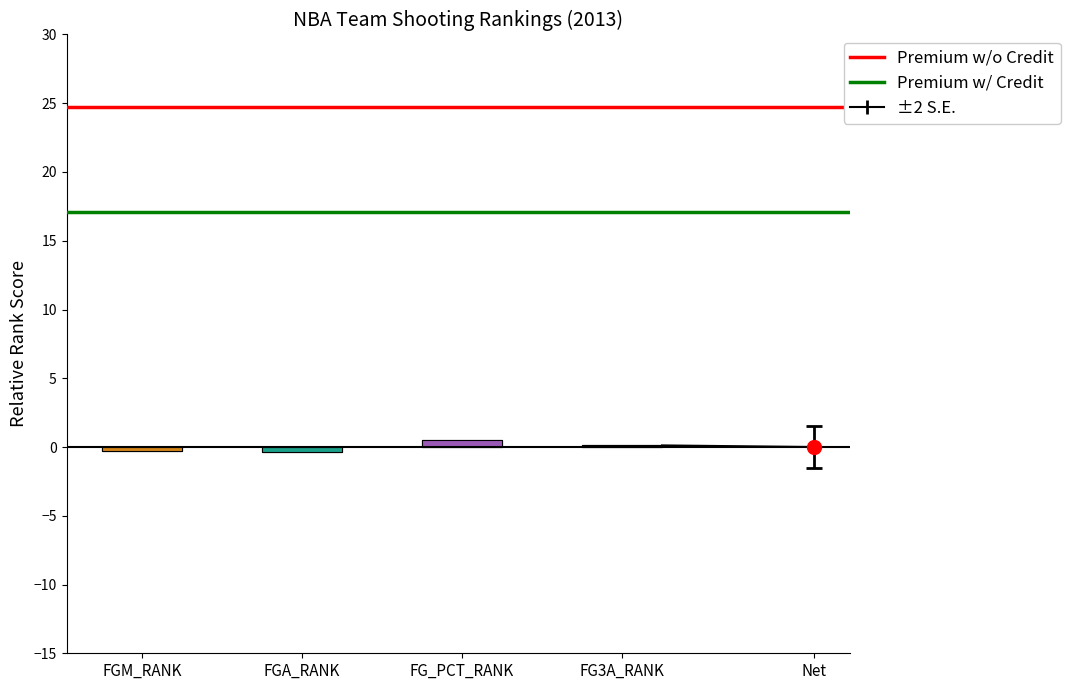

At which label does Premium w/ Credit reach its peak?

FGM_RANK